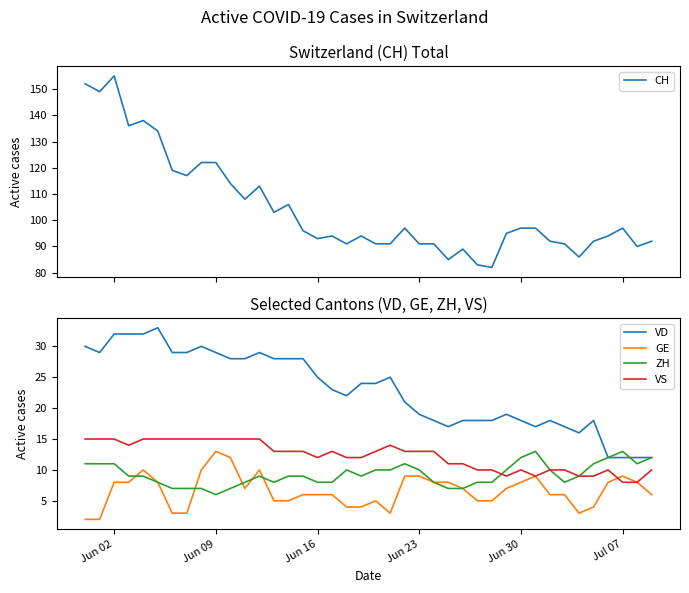

What is the greatest value displayed?

155